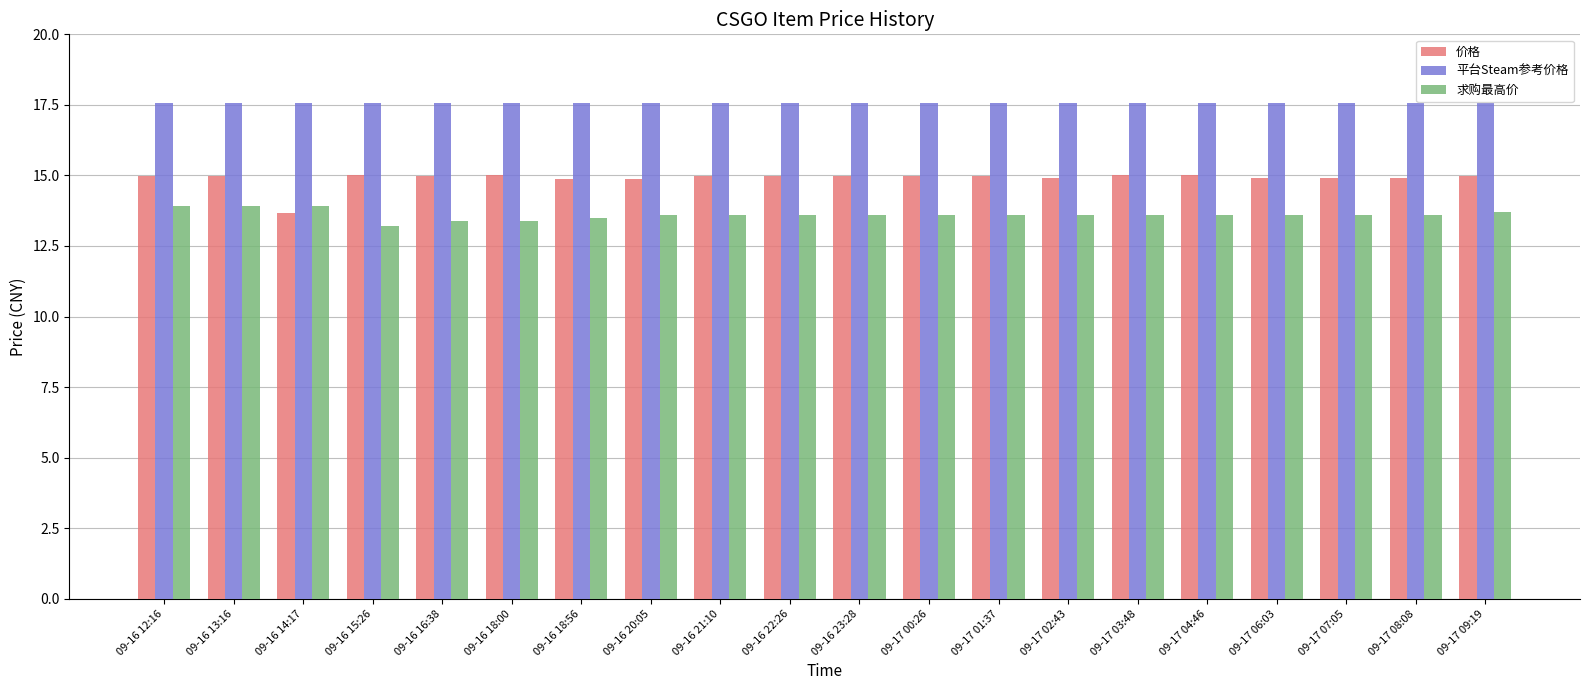

How many distinct data groups are displayed?

3